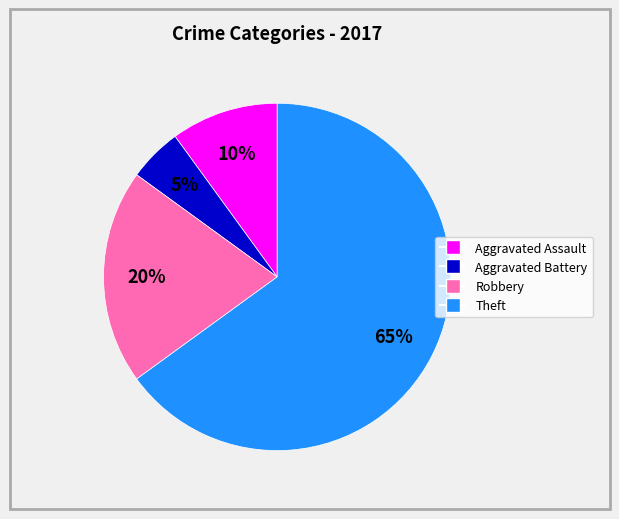

What is the ratio of the value at Theft to the value at Robbery?

3.2